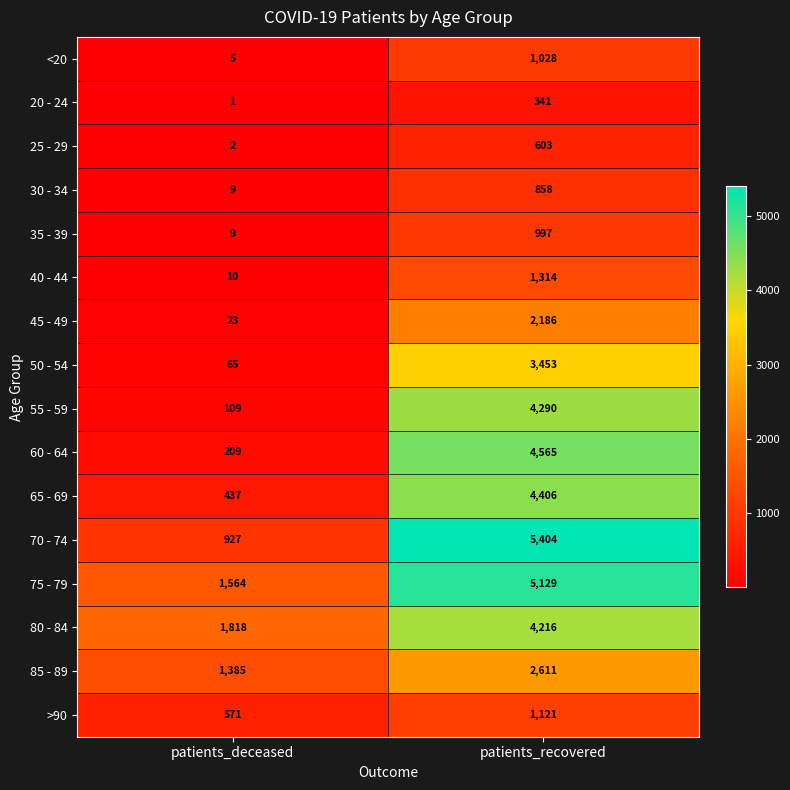

Which series has the largest total across all categories?

75 - 79